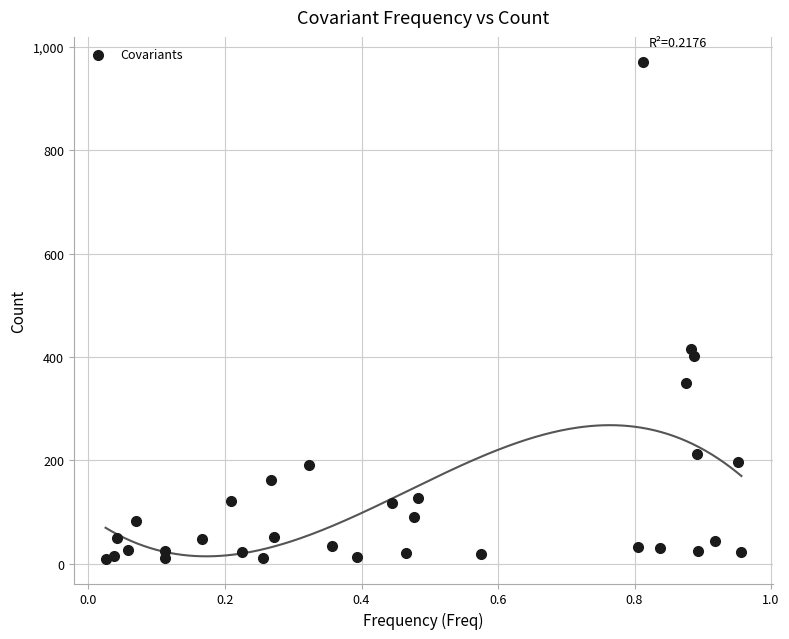

What Y value in the scatter plot is closest to 490?

415